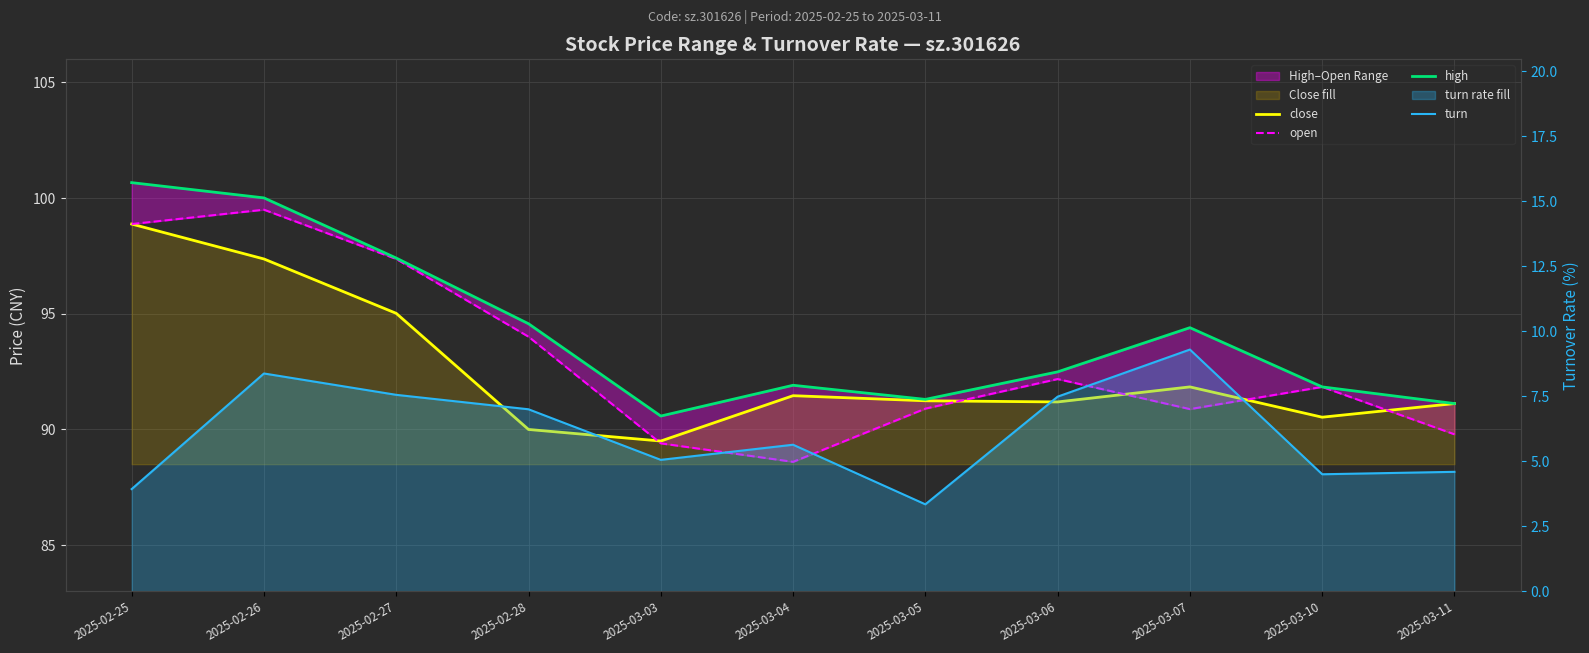

True or false: close has a value of 24.7 at 2025-03-05.

False